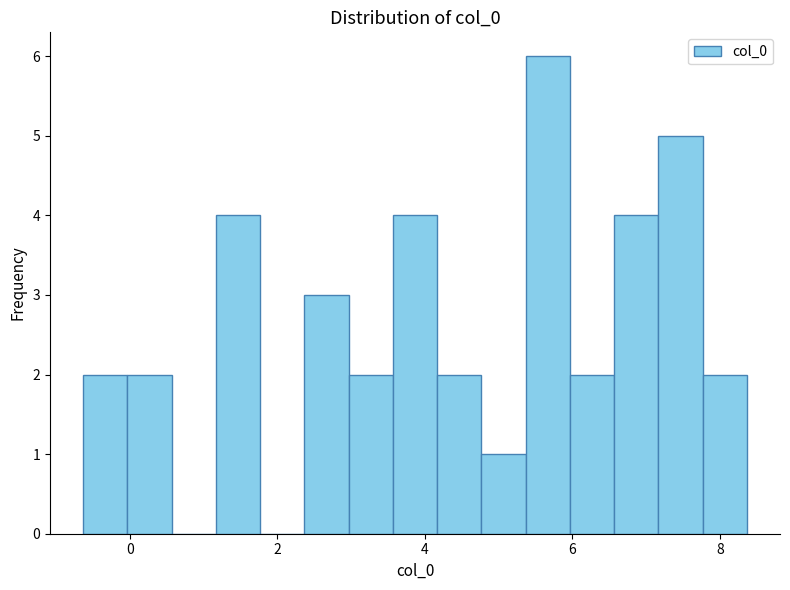

Around what value on the x-axis is the tallest bar? Give the approximate position of its centre, as read against the axis.

5.6